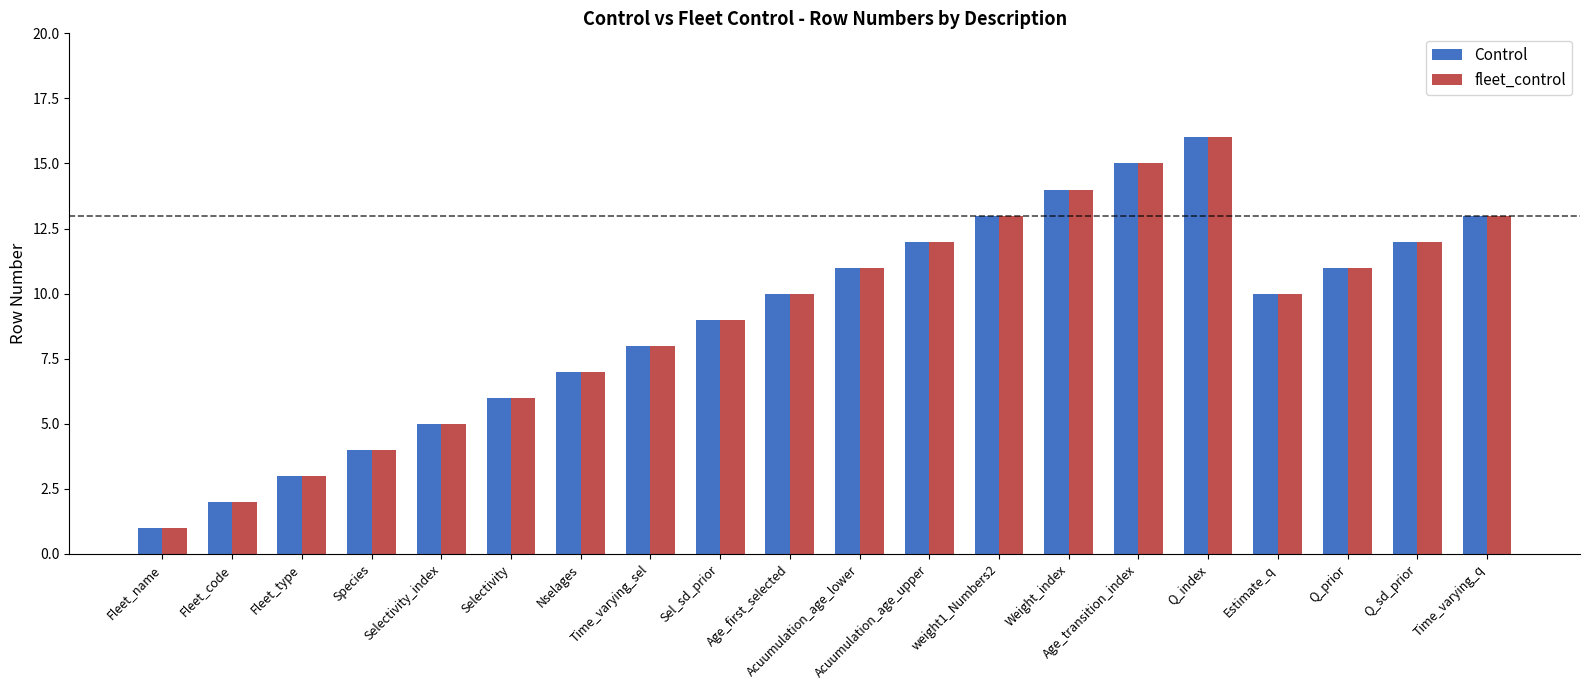

At which category is the sum across all series the highest?

Q_index